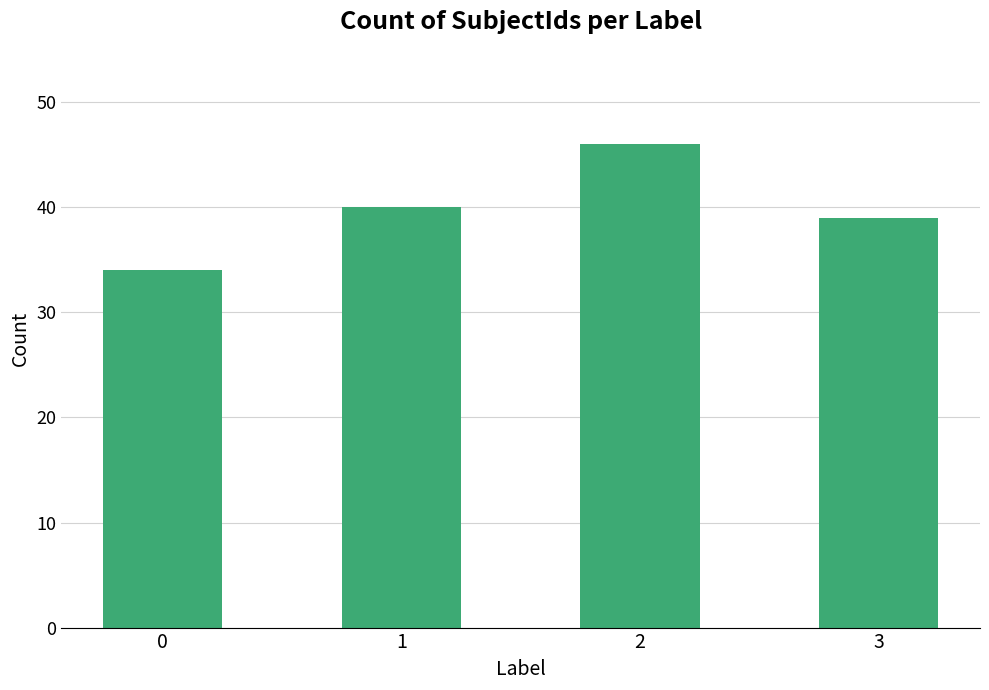

What is the average value?

40